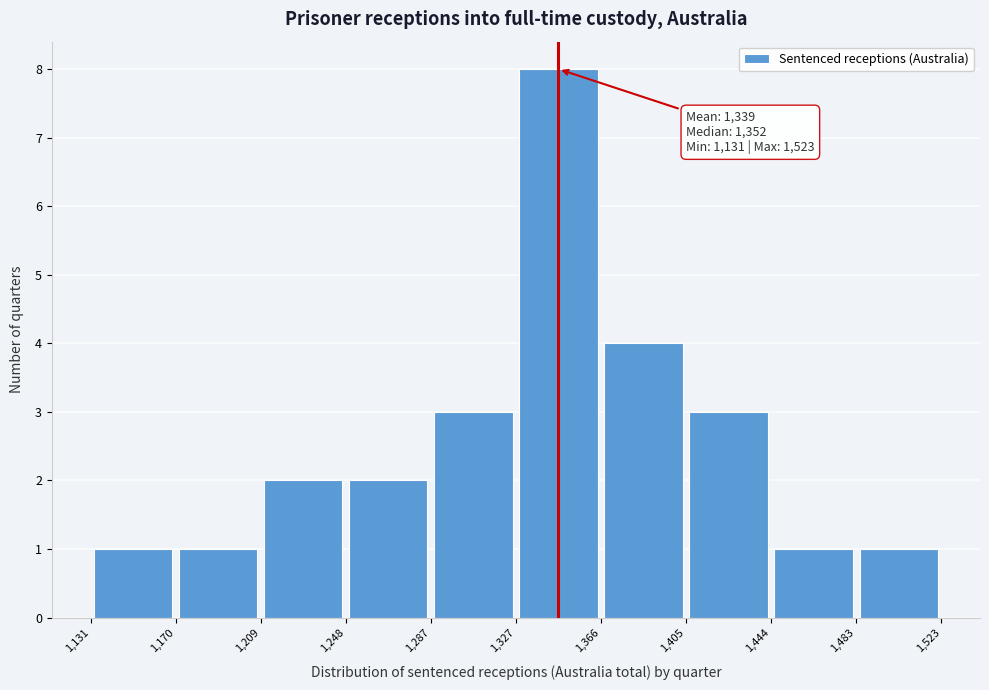

Which range on the x-axis has the tallest bar?

1,327 to 1,366